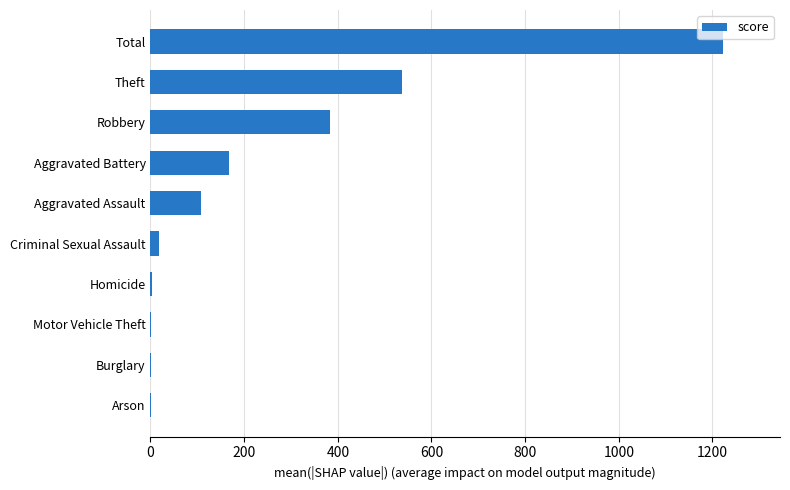

Between Aggravated Battery and Aggravated Assault, which is larger?

Aggravated Battery